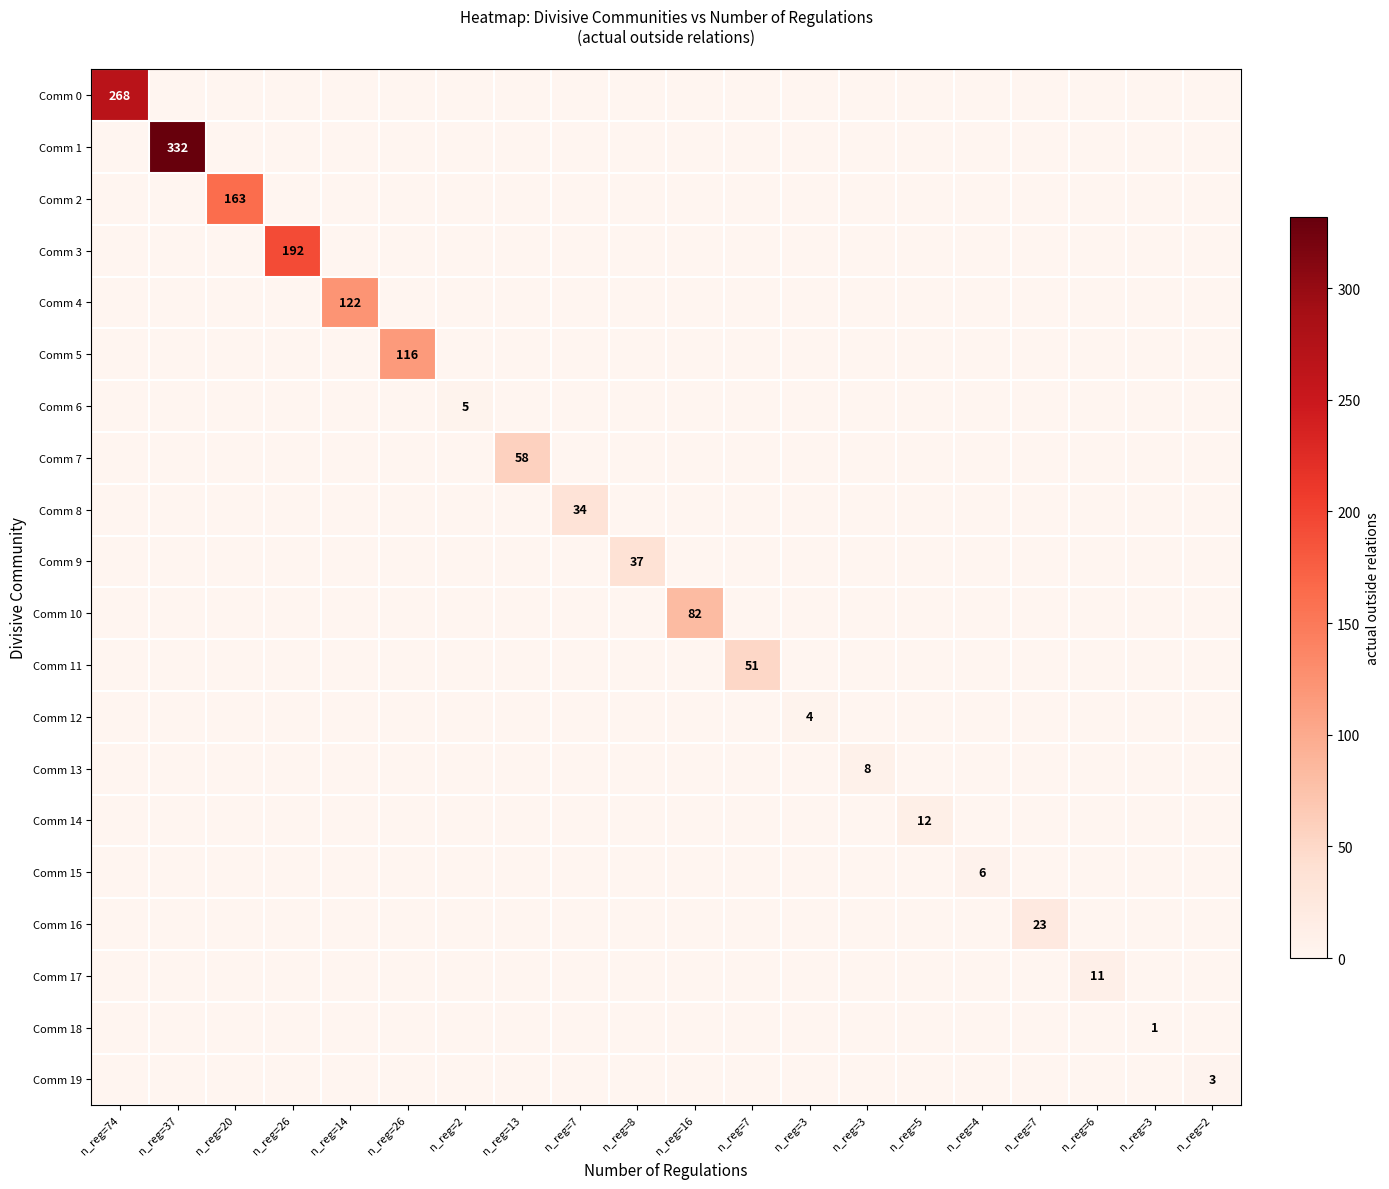

The Comm 9 series shows 0 at n_reg=5. True or false?

True